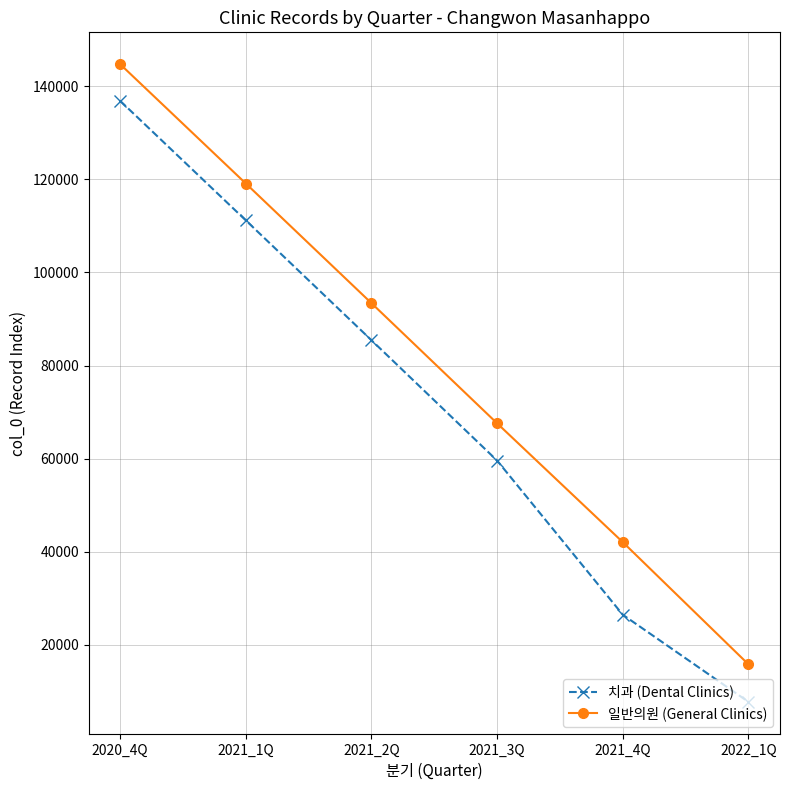

What is the sum of all 치과 (Dental Clinics) values?

427285